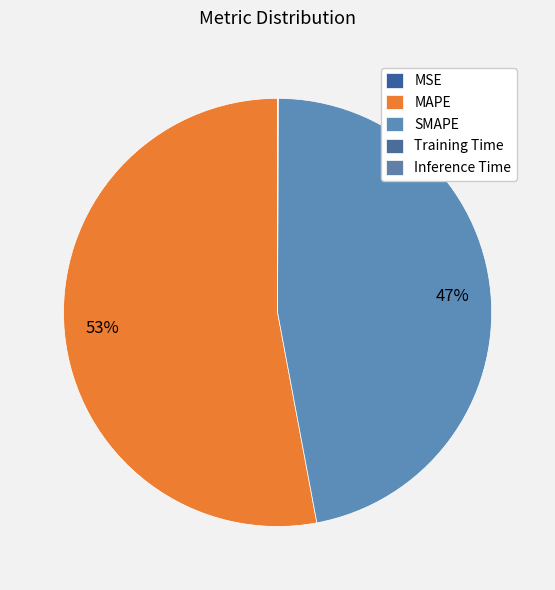

The Inference Time slice represents 0% of the pie. True or false?

True